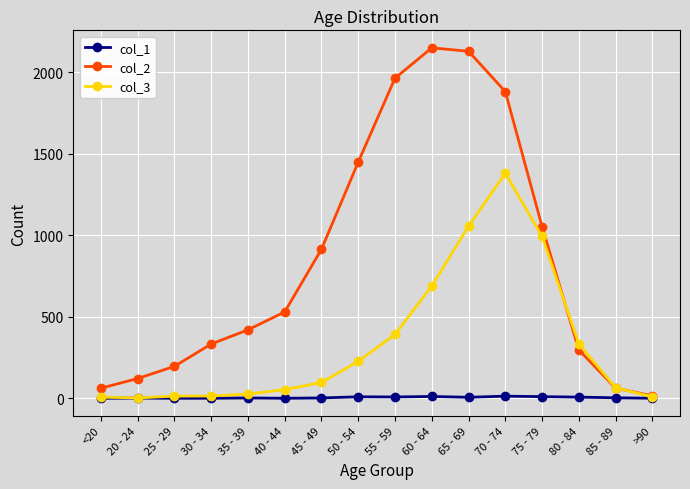

At how many categories does at least one series exceed 1748?

4